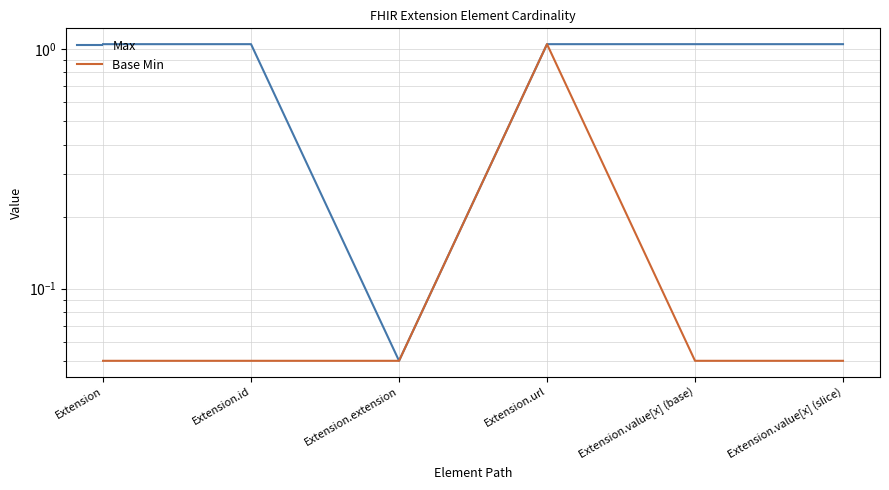

What is the difference between the second highest and minimum values in the Max series?

1.0